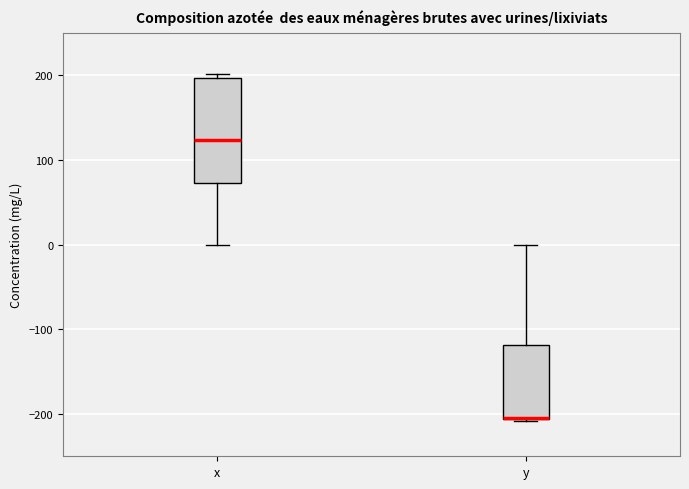

Where does the upper whisker of the box for y end on the y-axis? The values are not printed on the chart, so give them approximately, as read against the axis.

0